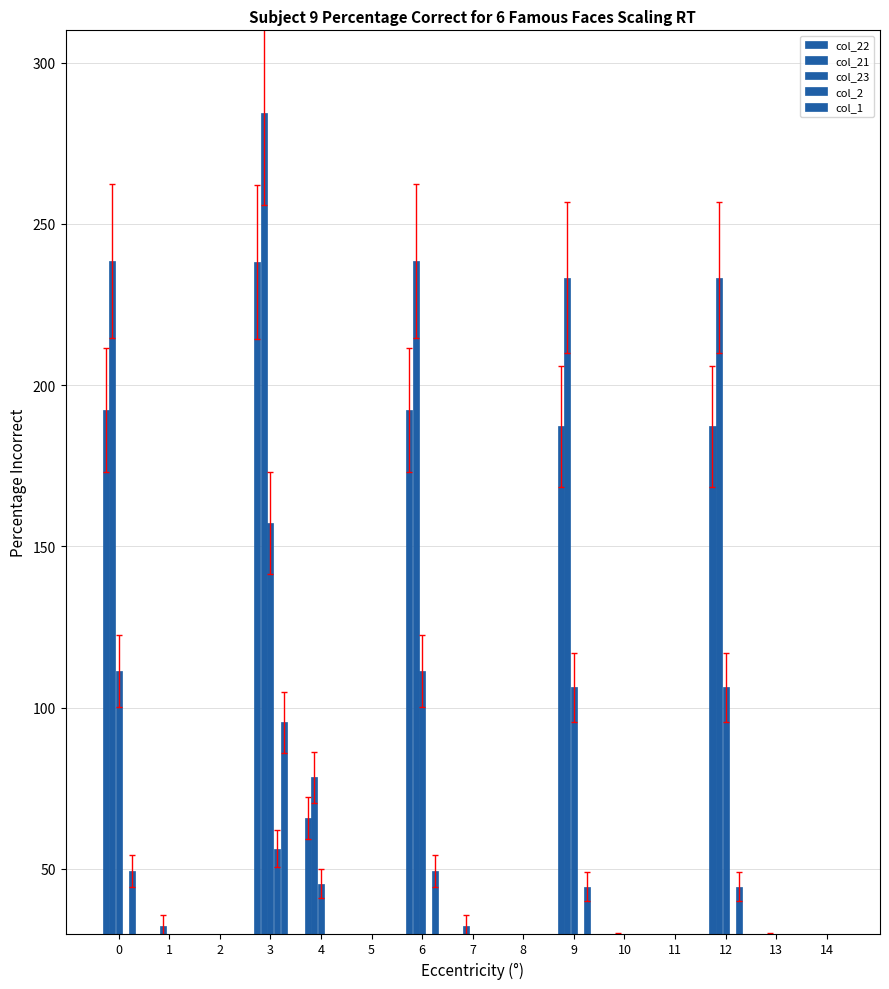

Rank the series at 13 from lowest to highest value.

col_23, col_2, col_1, col_22, col_21